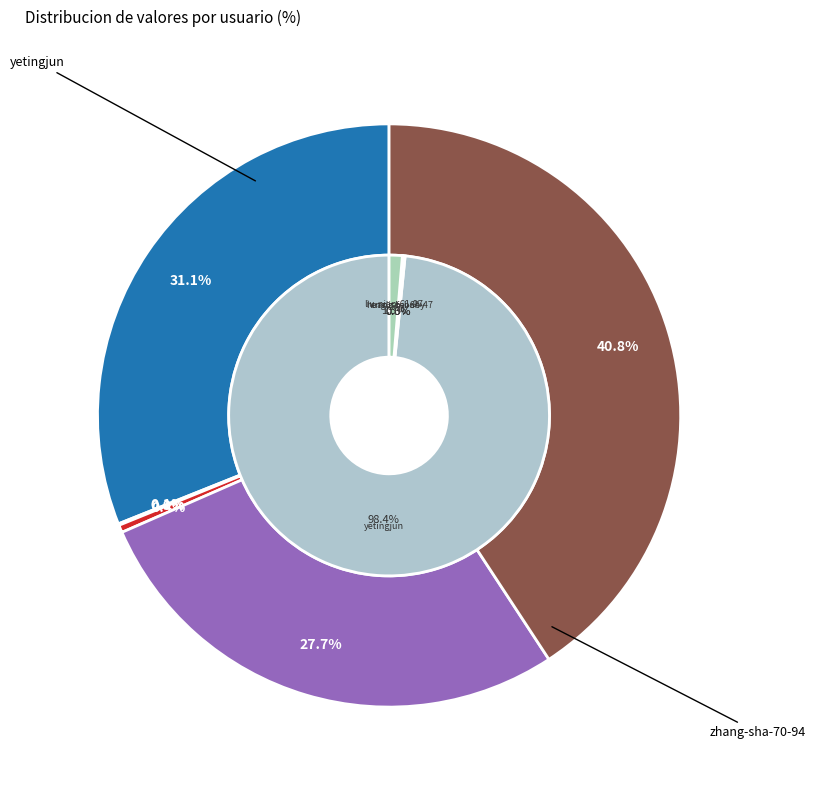

True or false: liu-nian-61-97 accounts for 1% of the total.

False